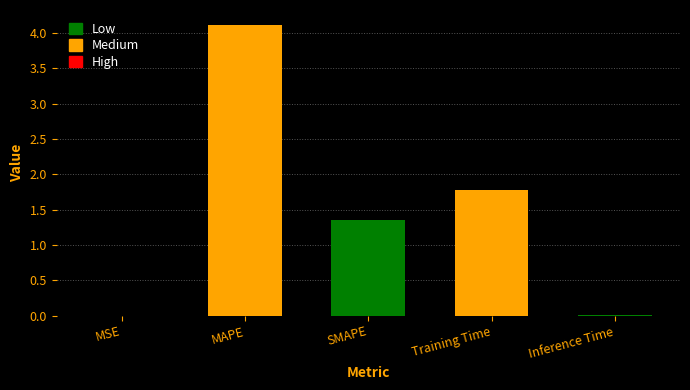

The chart shows a value of 0.0 at MSE. True or false?

True